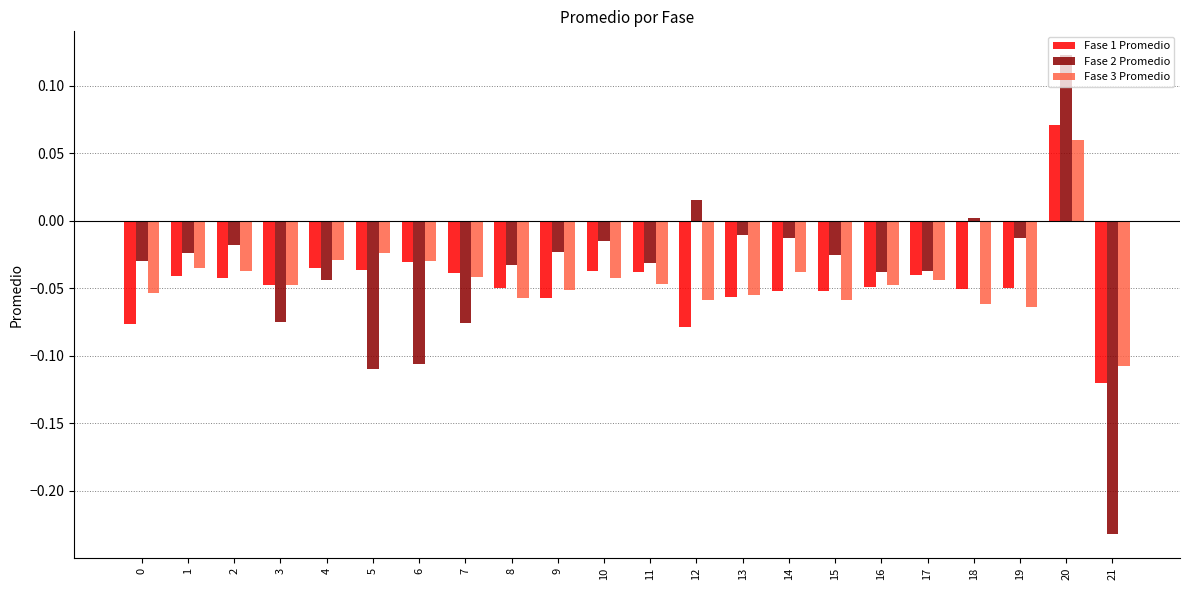

Which series has the largest range (max minus min)?

Fase 2 Promedio